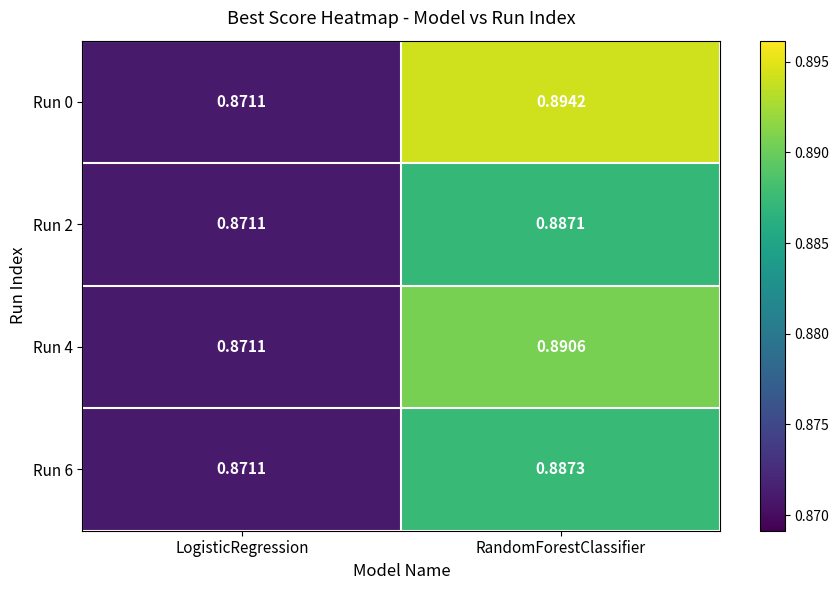

Which label corresponds to the largest value in the chart?

RandomForestClassifier